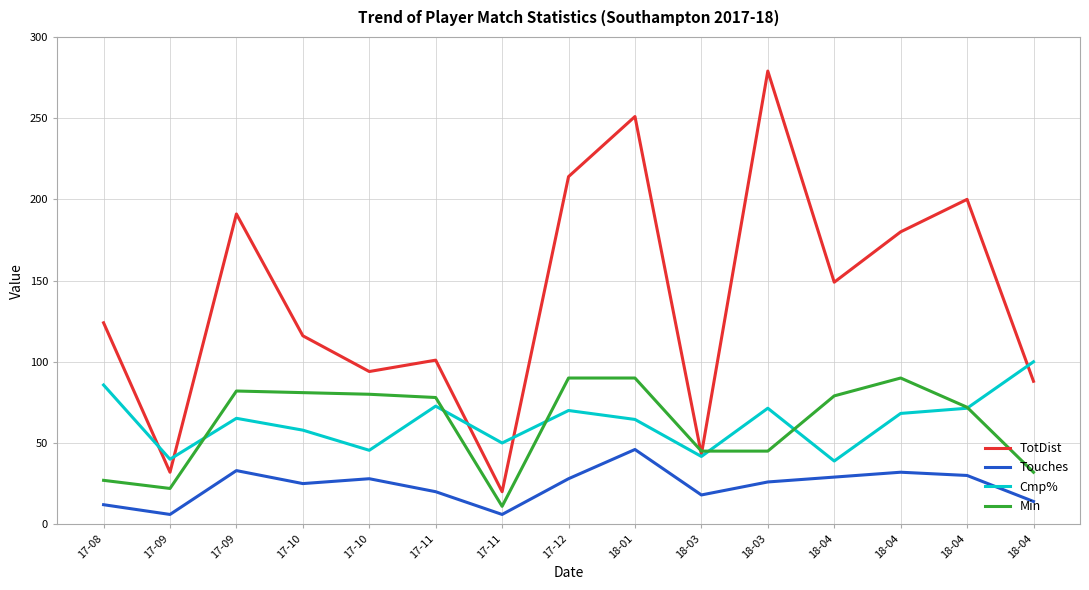

What is the label of the 2nd point from the right?

18-04